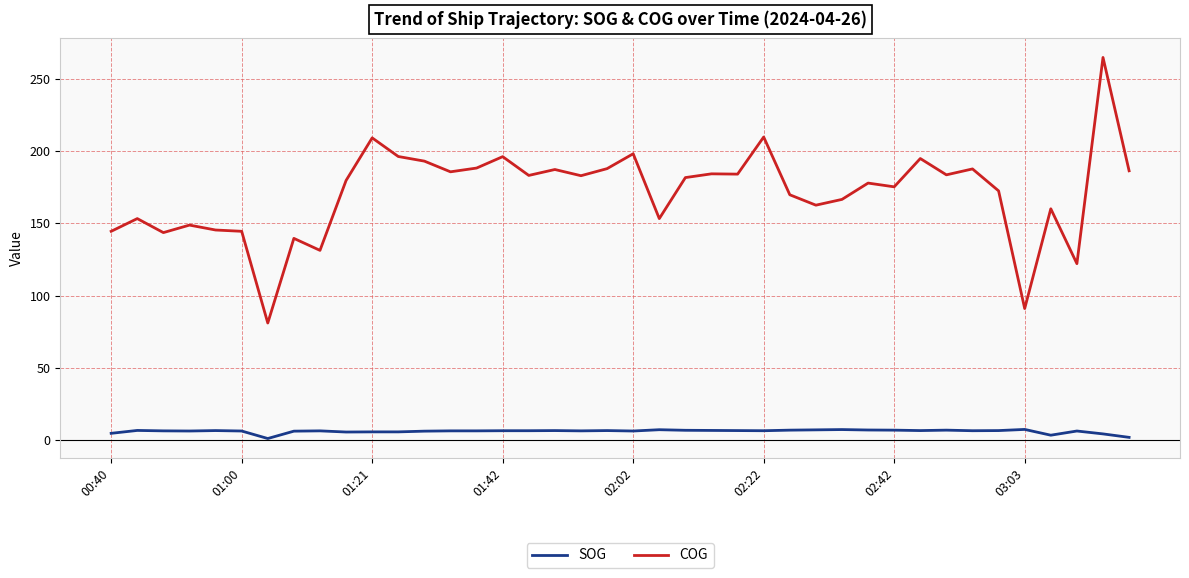

What is the sum of all SOG values?

240.5